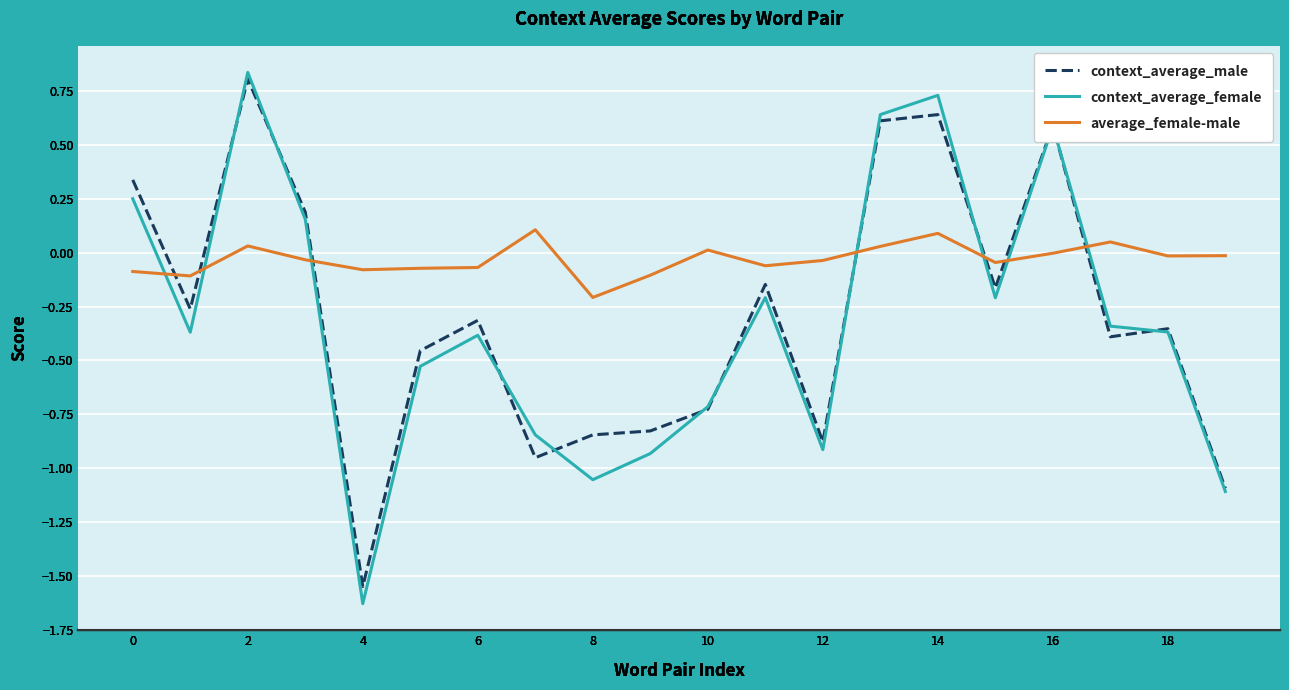

True or false: average_female-male and context_average_female cross at least once.

True